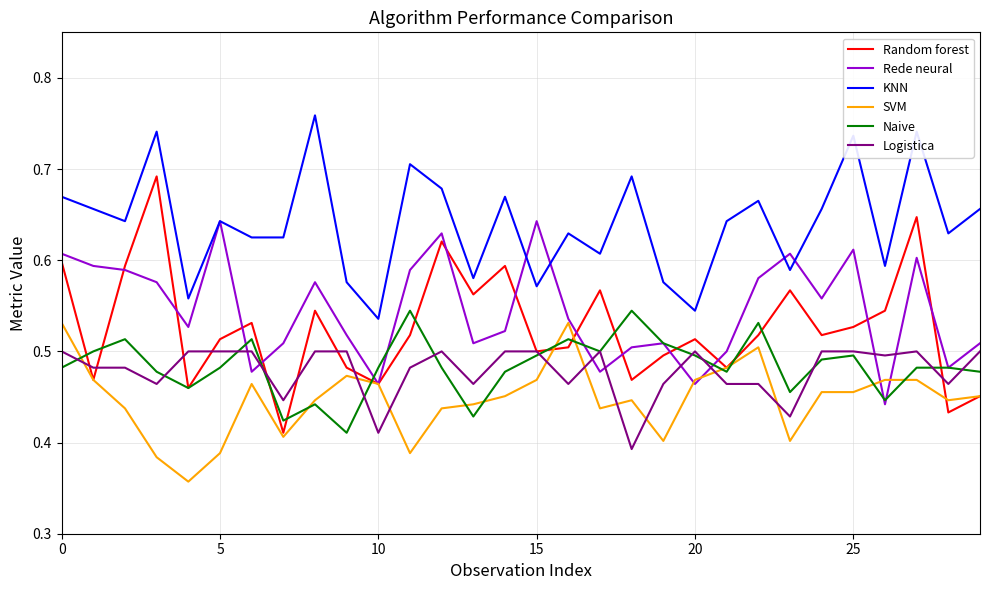

True or false: Random forest and KNN cross at least once.

False